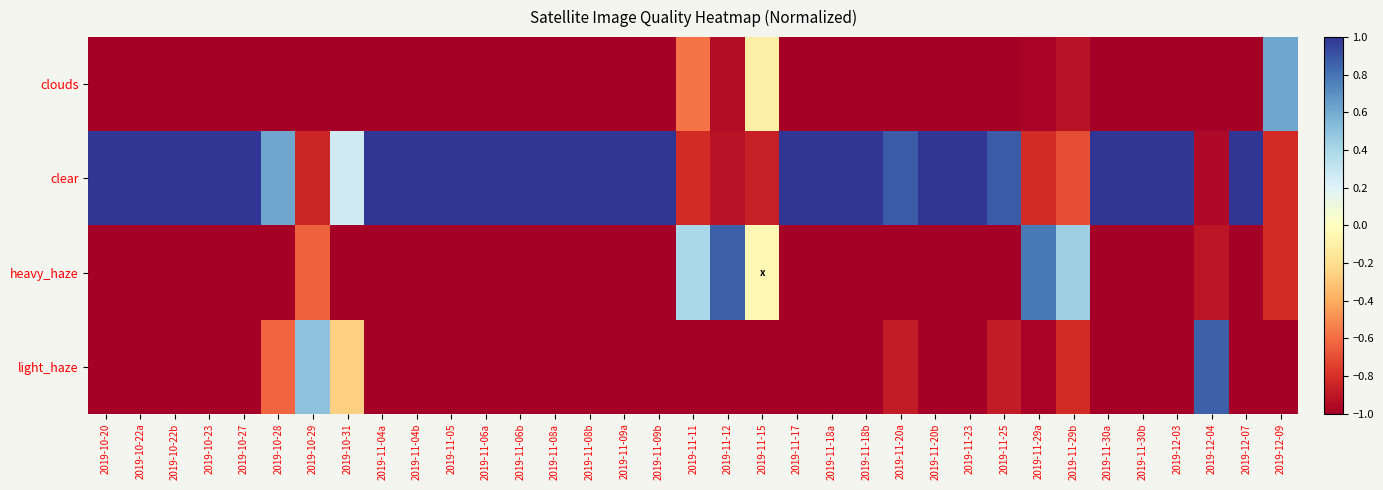

Which series has the widest spread of values?

clear